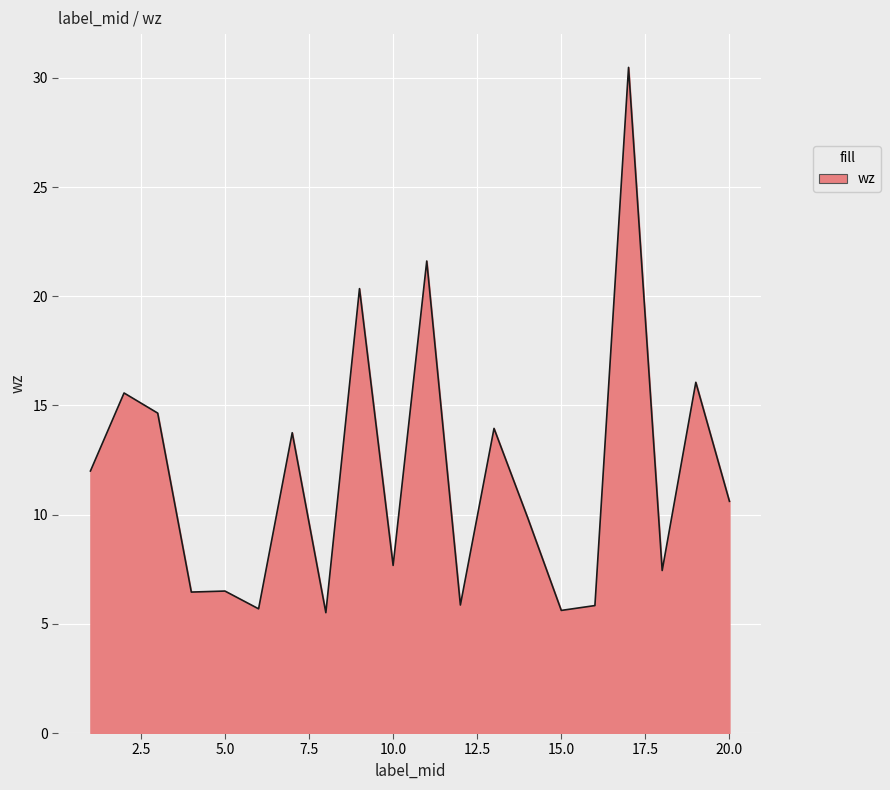

What is the minimum value shown in the chart?

5.5